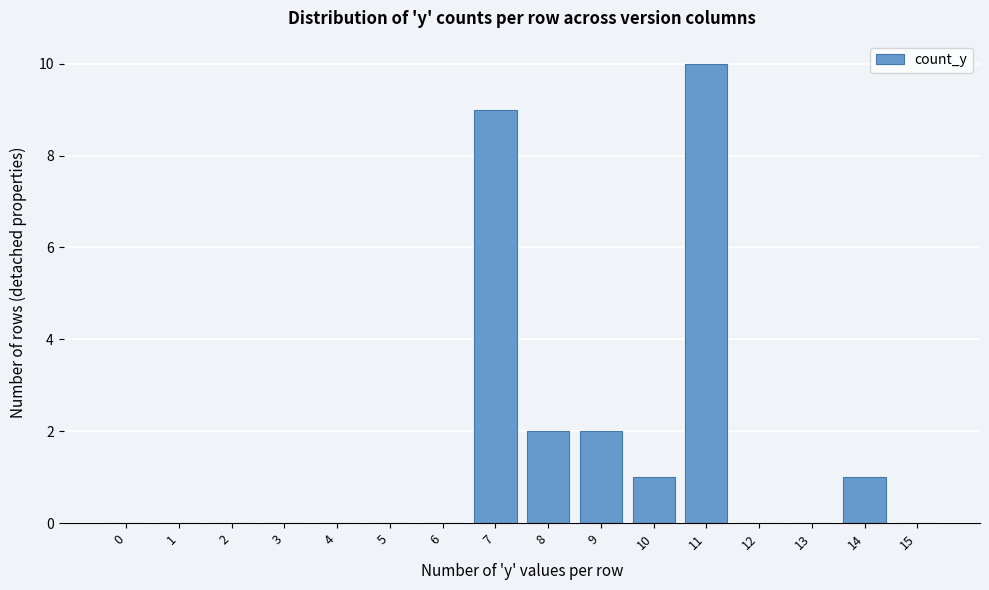

Reading left to right, extract all data points from this chart.

0=0	1=0	2=0	3=0	4=0	5=0	6=0	7=9	8=2	9=2	10=1	11=10	12=0	13=0	14=1	15=0